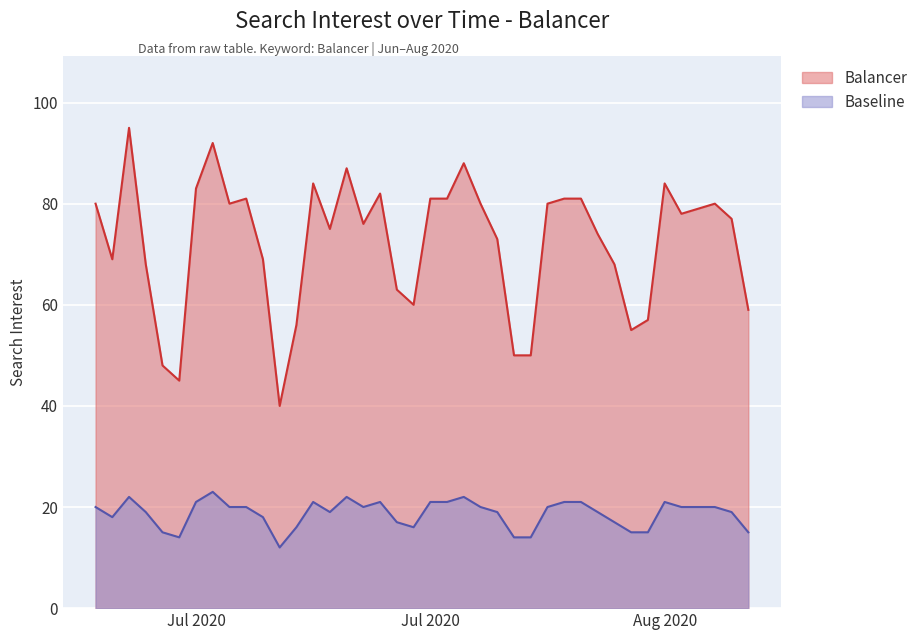

How many lines are shown in the chart?

2